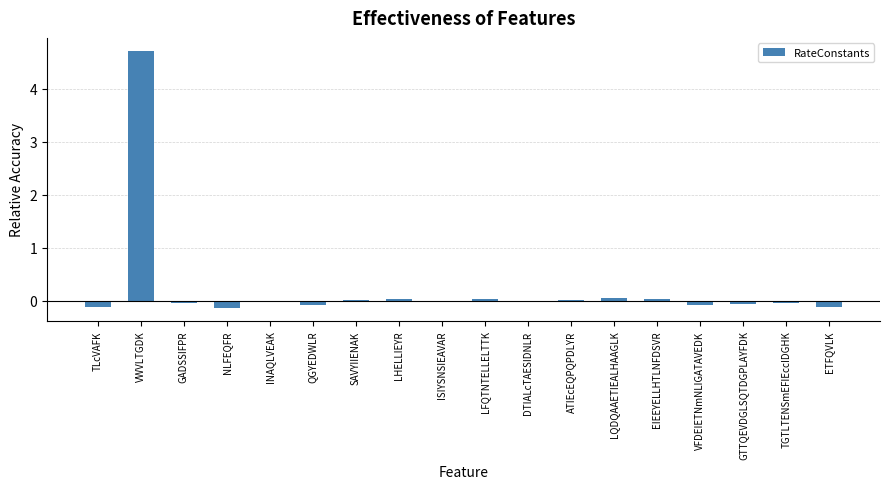

What is the sum of all values?

4.2